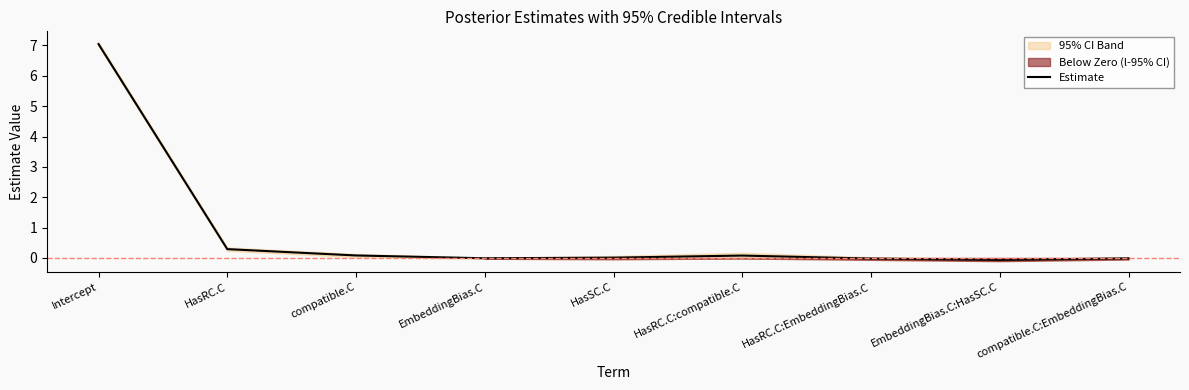

How many points are lower than both their immediate neighbors (excluding endpoints)?

2